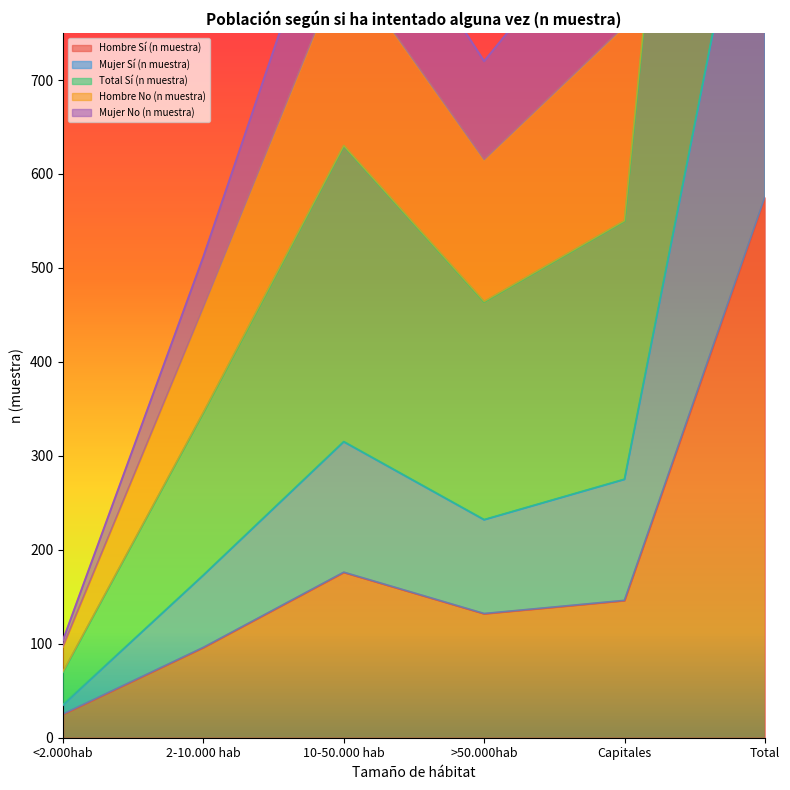

What is the value of the Mujer Sí (n muestra) point at the 6th from the left?

3190